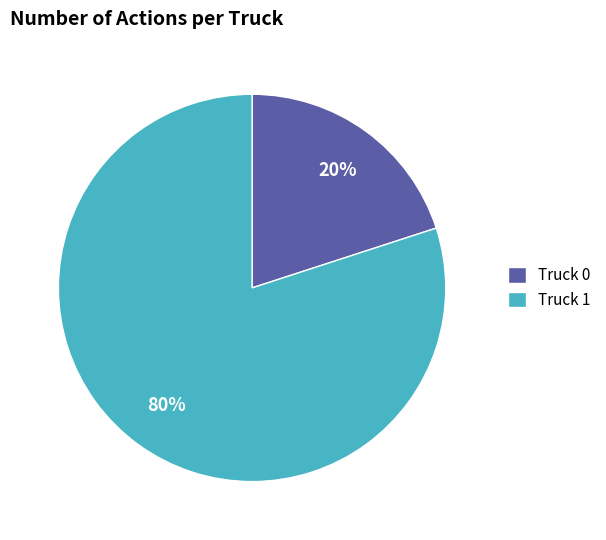

What is the largest slice in the pie chart?

Truck 1